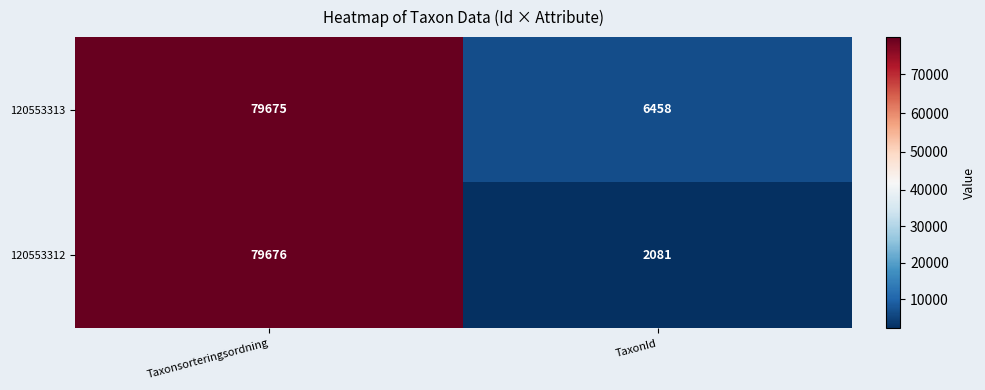

At which category does the chart reach its minimum across all series?

TaxonId